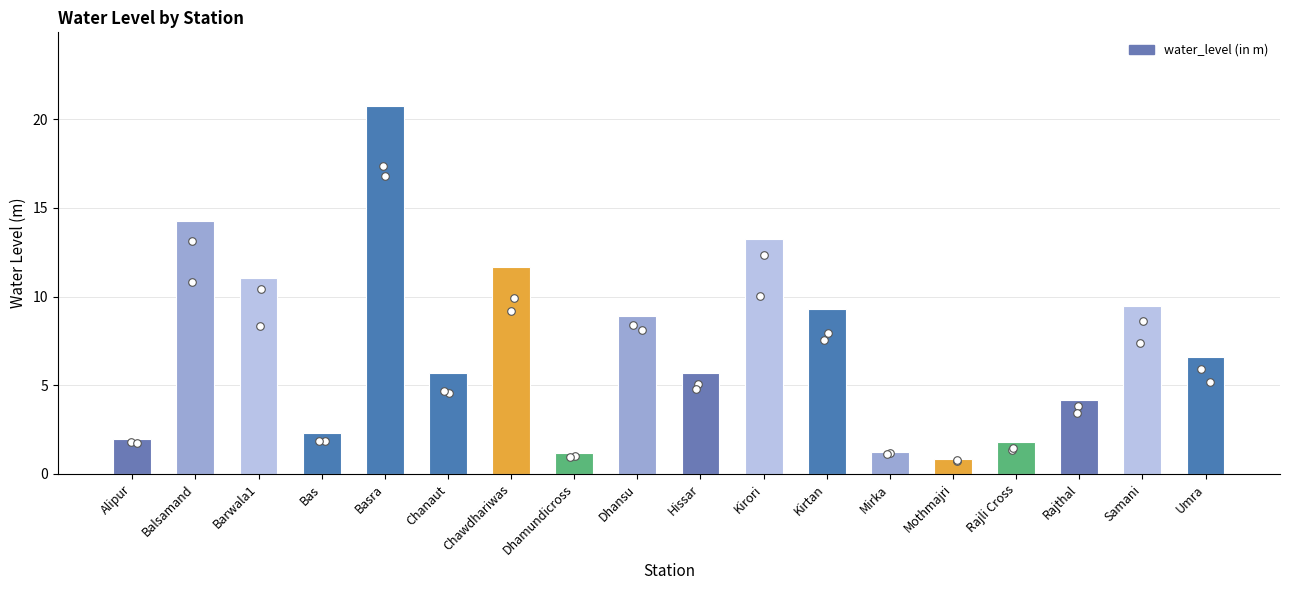

What is the change in value from Balsamand to Mirka?

-13.0